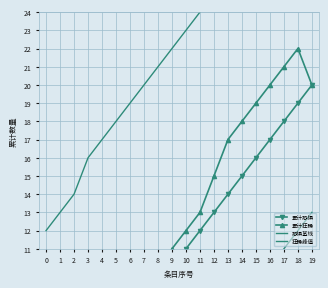

Which series has the largest range (max minus min)?

累计狂躁